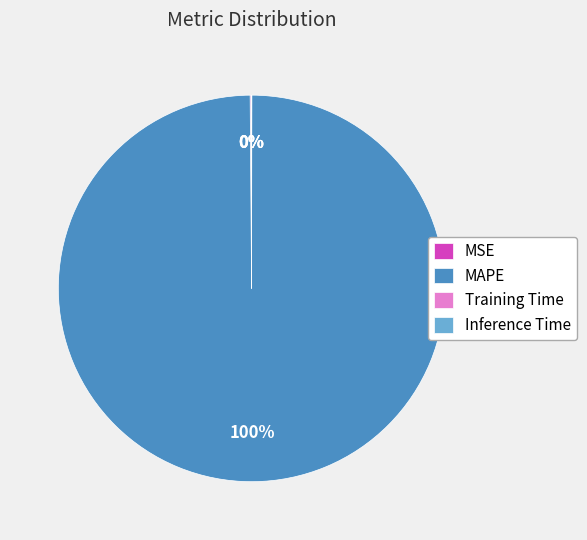

Is there any slice that represents more than half of the pie?

Yes